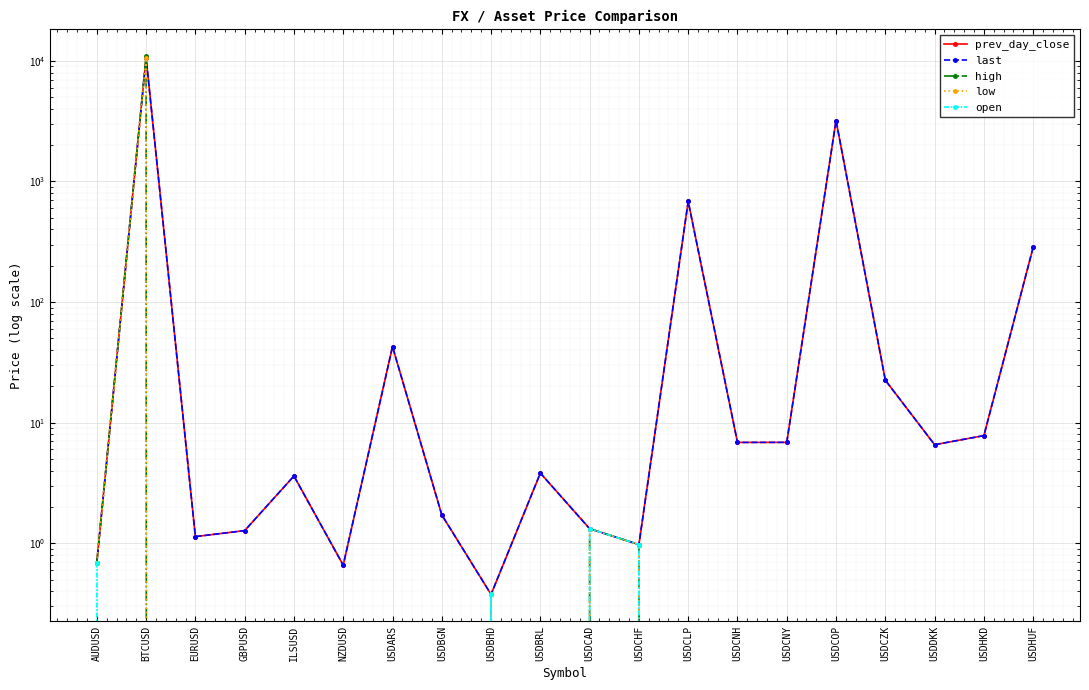

List the labels in order of prev_day_close value, smallest first.

USDBHD, NZDUSD, AUDUSD, USDCHF, EURUSD, GBPUSD, USDCAD, USDBGN, ILSUSD, USDBRL, USDDKK, USDCNH, USDCNY, USDHKD, USDCZK, USDARS, USDHUF, USDCLP, USDCOP, BTCUSD